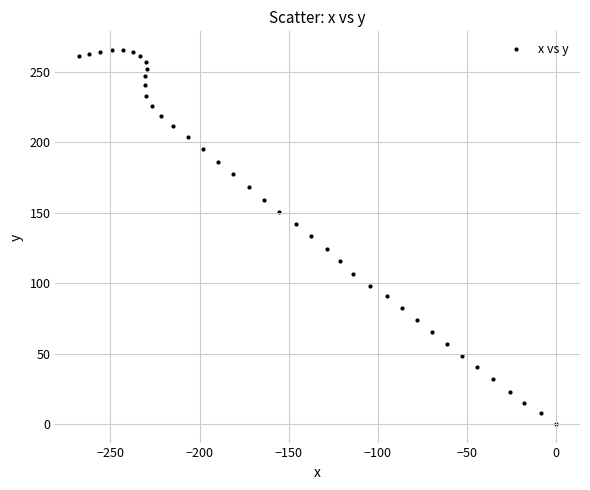

What is the range of X values (max minus min)?

267.5